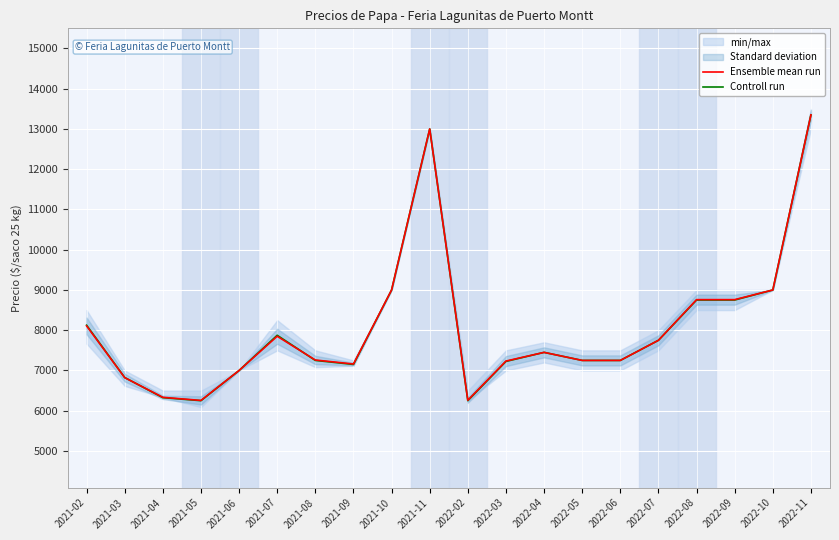

What is the total value across all series at 2022-08?

17510